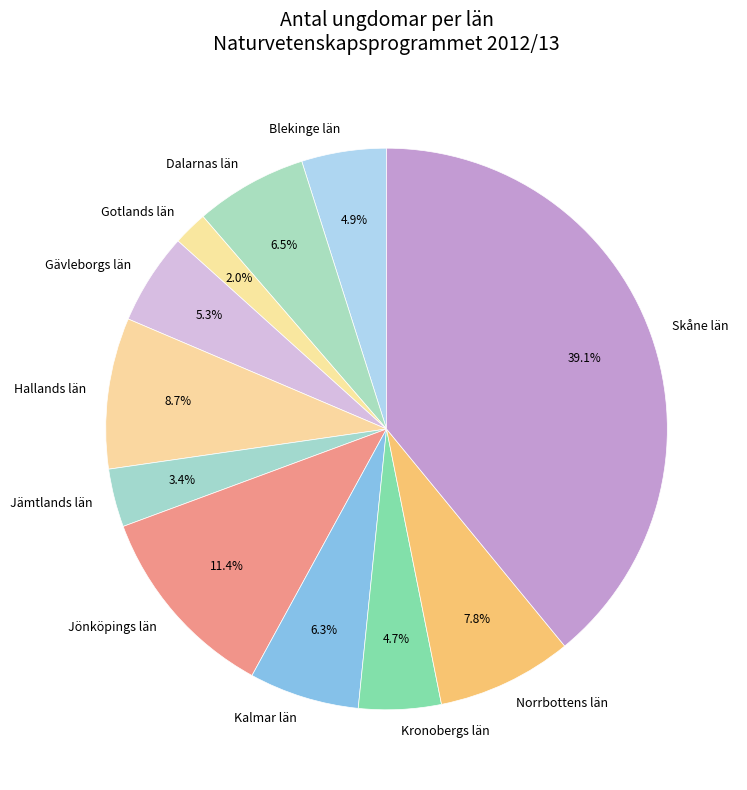

Count the number of slices in the pie.

11